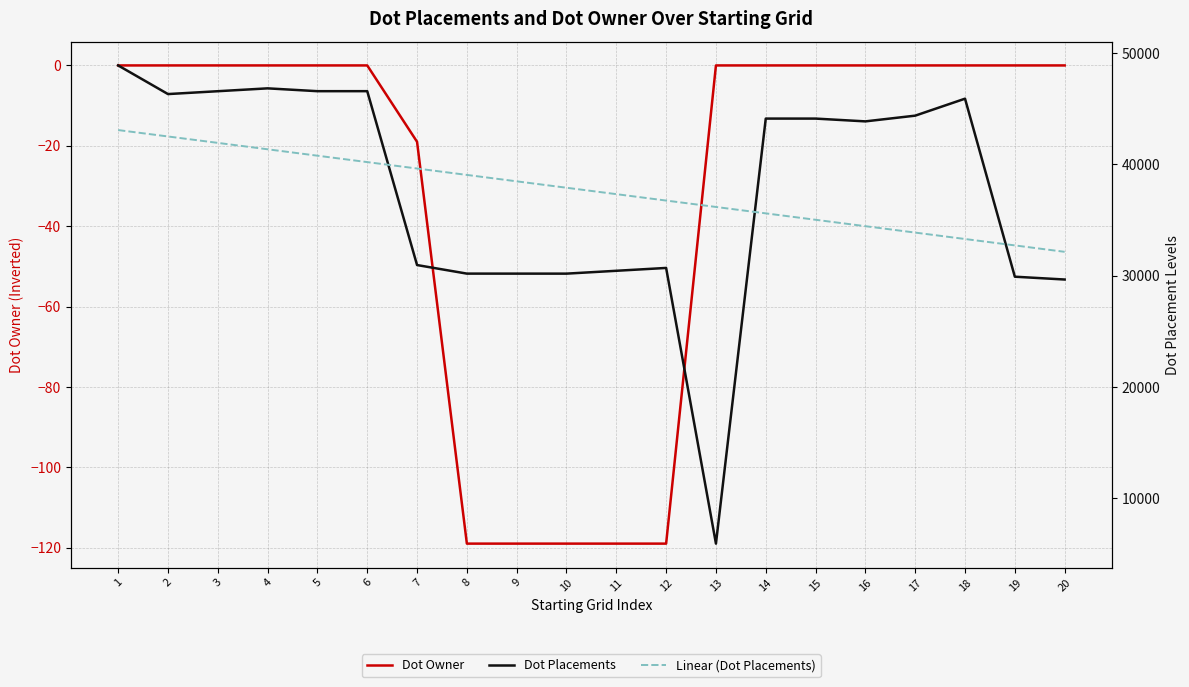

Which label corresponds to the smallest value in the chart?

8